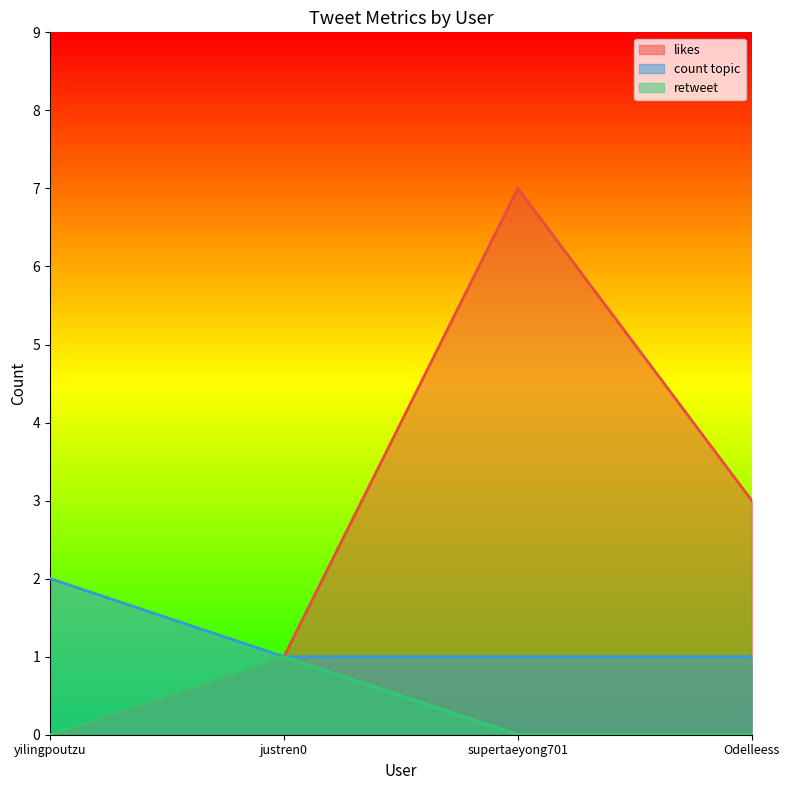

Which series has the largest range (max minus min)?

likes